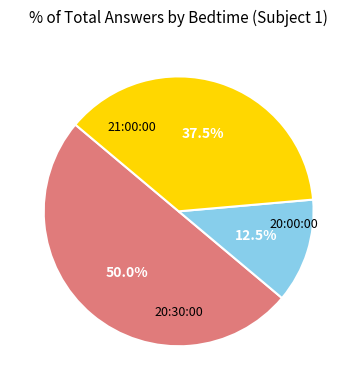

How many slices are in this pie chart?

3